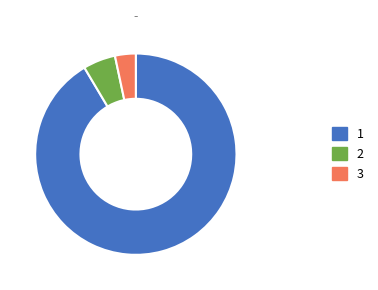

Does any single category account for the majority?

Yes